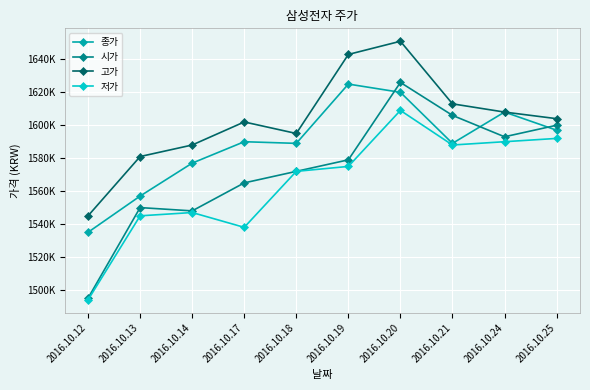

Reading right to left, transcribe all the data shown in this chart.

종가: 1597000	1608000	1589000	1620000	1625000	1589000	1590000	1577000	1557000	1535000
시가: 1600000	1593000	1606000	1626000	1579000	1572000	1565000	1548000	1550000	1495000
고가: 1604000	1608000	1613000	1651000	1643000	1595000	1602000	1588000	1581000	1545000
저가: 1592000	1590000	1588000	1609000	1575000	1572000	1538000	1547000	1545000	1494000